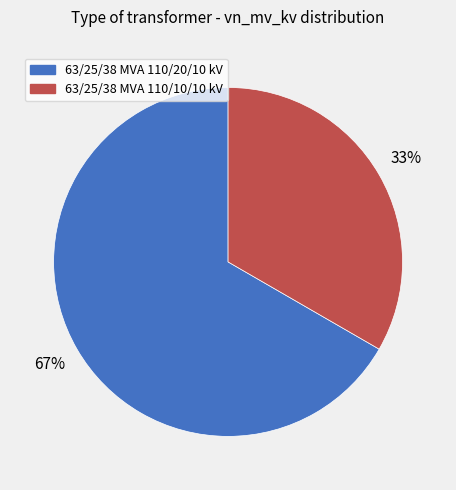

To the nearest percent, what is the combined percentage of 63/25/38 MVA 110/10/10 kV and 63/25/38 MVA 110/20/10 kV?

100%